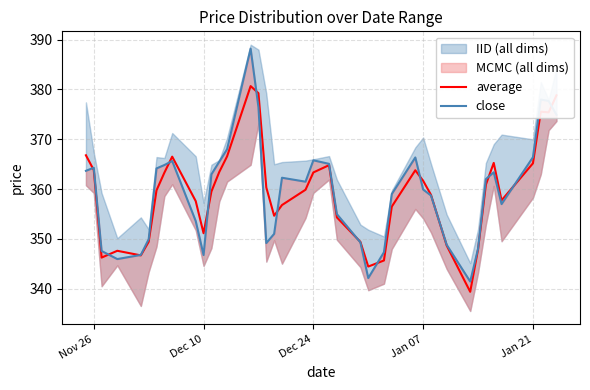

The average series shows 363.4 at Dec 24. True or false?

True